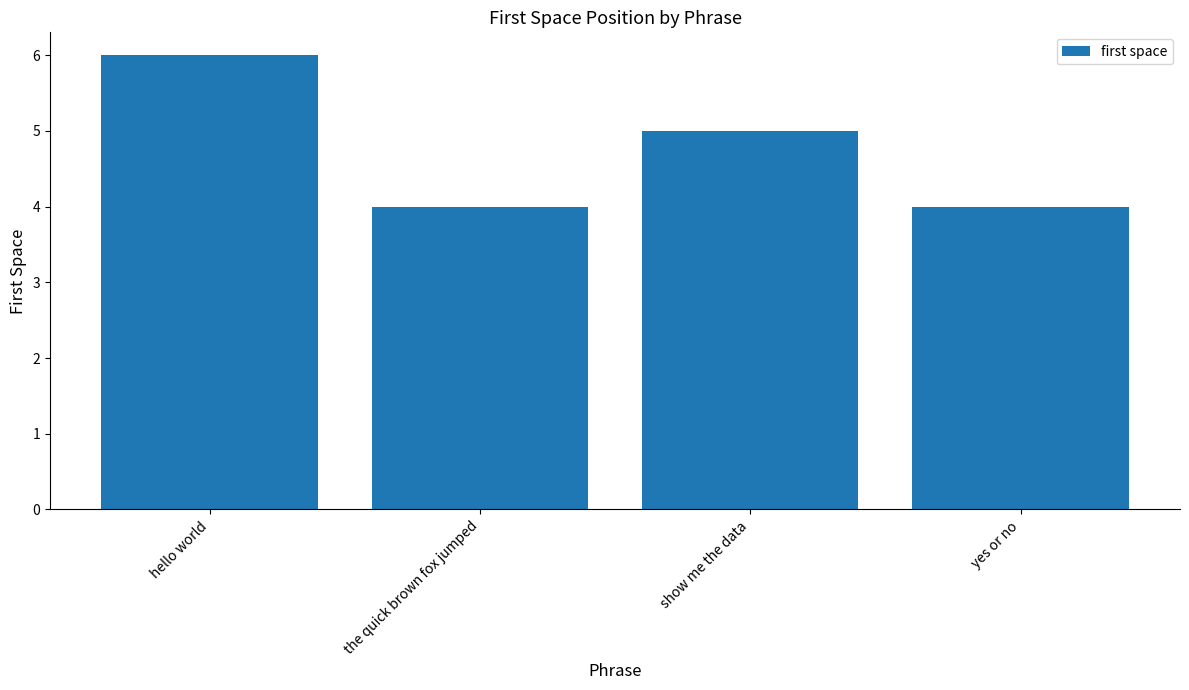

What is the average value?

5